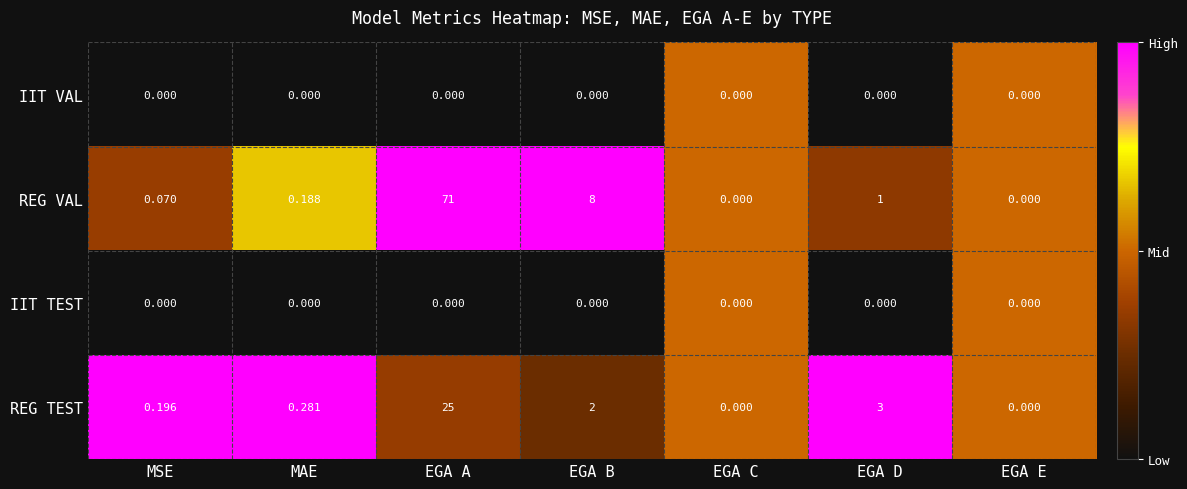

Which series has the largest total across all categories?

REG VAL